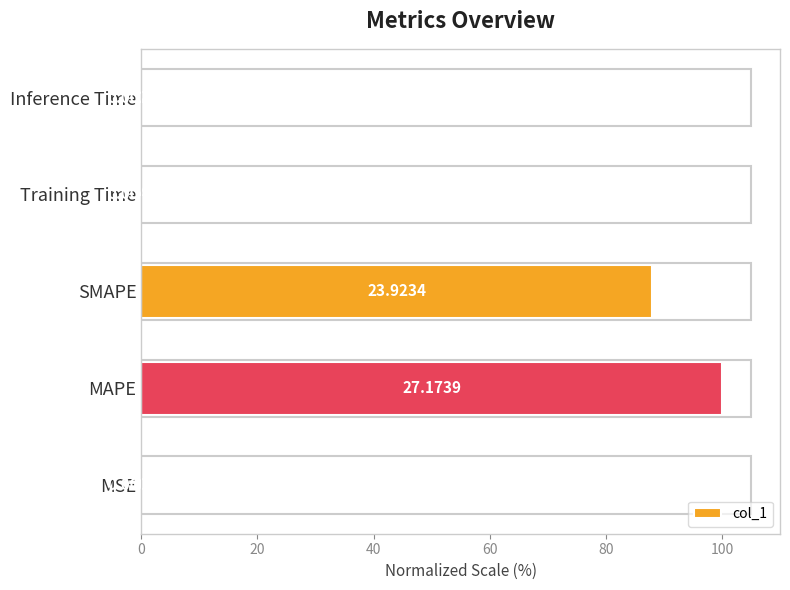

Between SMAPE and Training Time, which is larger?

SMAPE